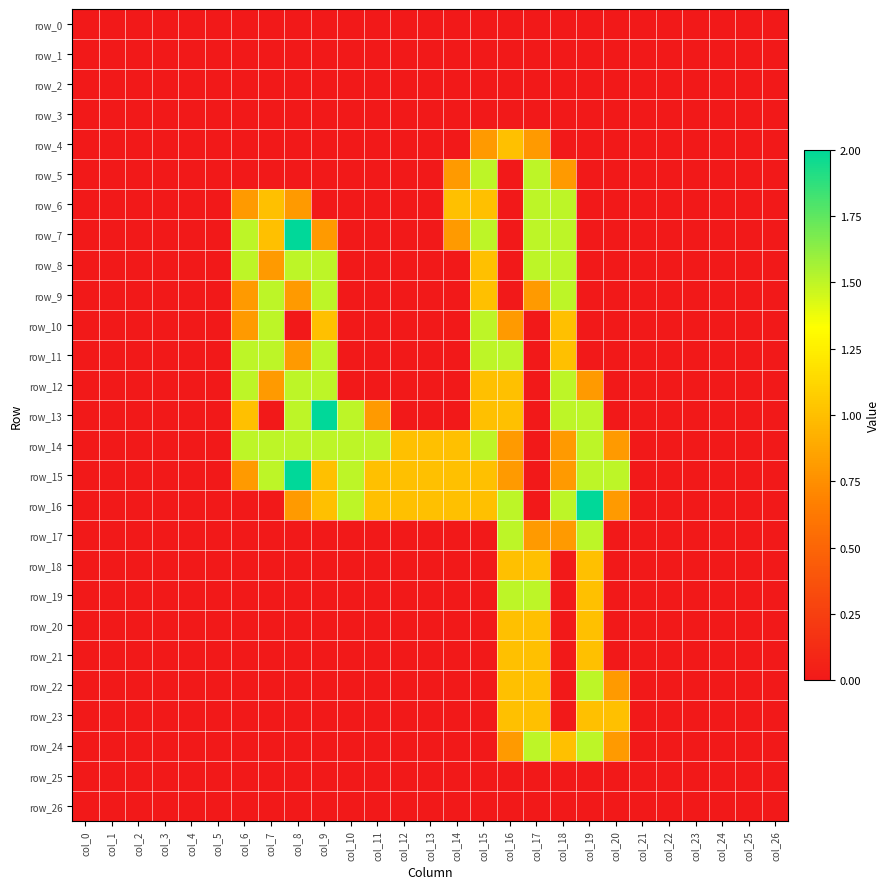

Which series changed the most between col_8 and col_16?

row_7